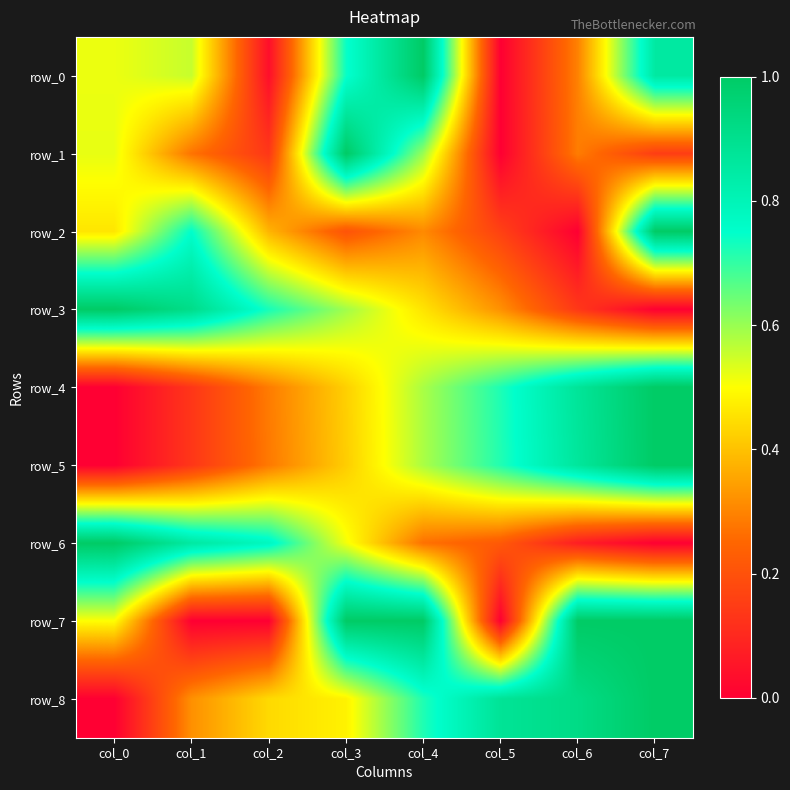

What is the total value across all series at col_1?

3.9